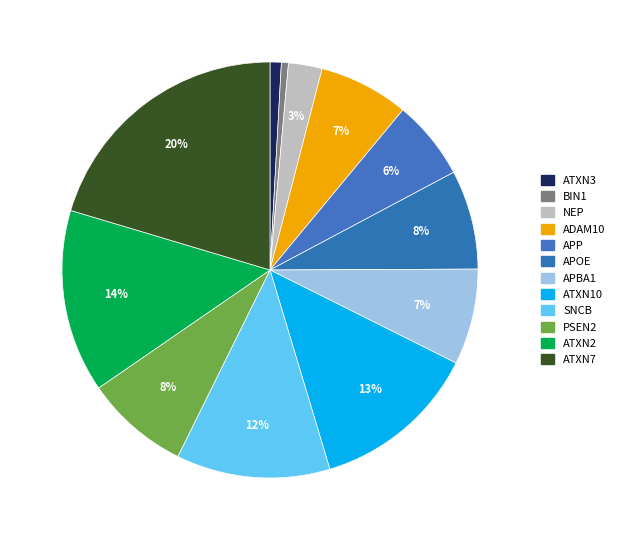

To the nearest percent, what is the combined percentage of BIN1 and APP?

7%